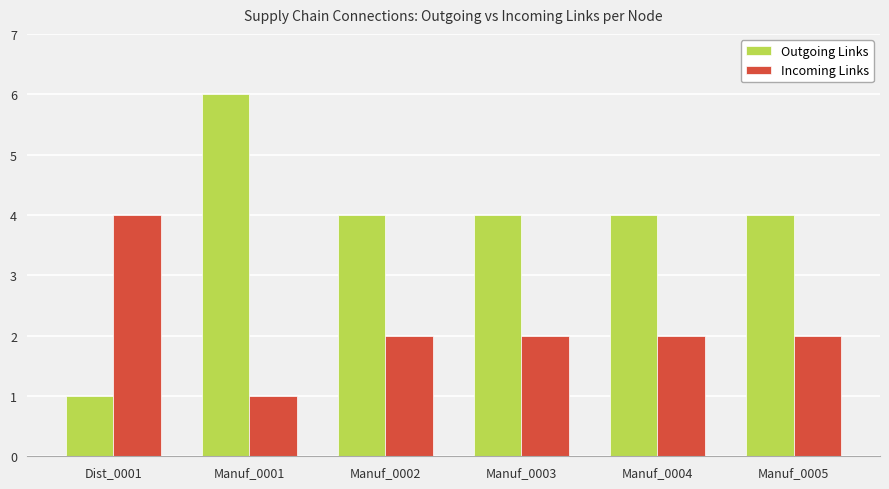

How many distinct data groups are displayed?

2